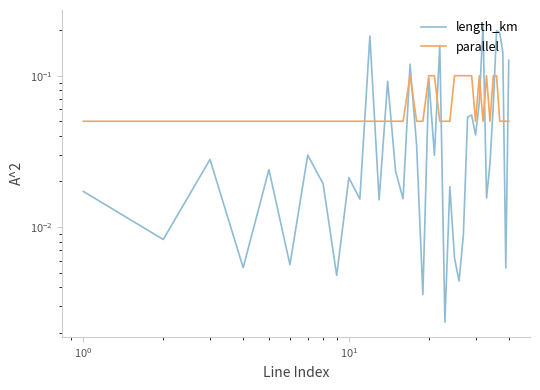

Reading left to right, extract all data points from this chart.

length_km: 0.0	0.0	0.0	0.0	0.0	0.0	0.0	0.0	0.0	0.0	0.0	0.2	0.0	0.1	0.0	0.0	0.1	0.0	0.0	0.1	0.0	0.2	0.0	0.0	0.0	0.0	0.0	0.1	0.1	0.0	0.1	0.2	0.0	0.0	0.1	0.2	0.2	0.1	0.0	0.1
parallel: 0.1	0.1	0.1	0.1	0.1	0.1	0.1	0.1	0.1	0.1	0.1	0.1	0.1	0.1	0.1	0.1	0.1	0.1	0.1	0.1	0.1	0.1	0.1	0.1	0.1	0.1	0.1	0.1	0.1	0.1	0.1	0.1	0.1	0.1	0.1	0.1	0.1	0.1	0.1	0.1